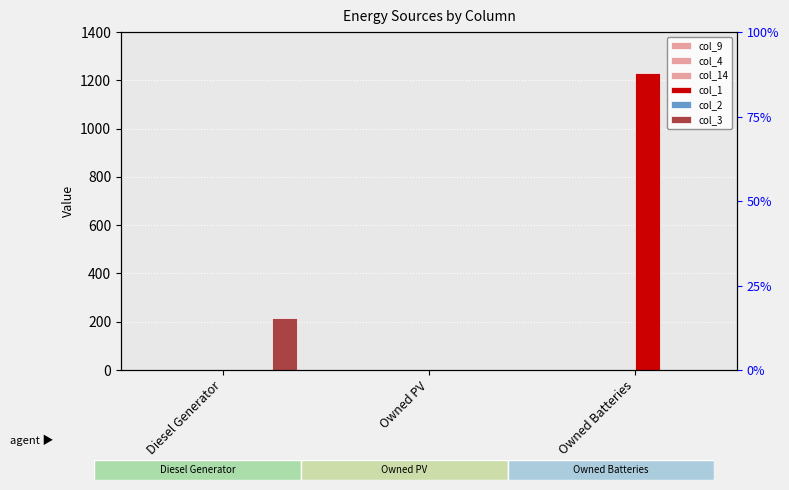

Is it true that col_2 equals 0 at Owned Batteries?

True